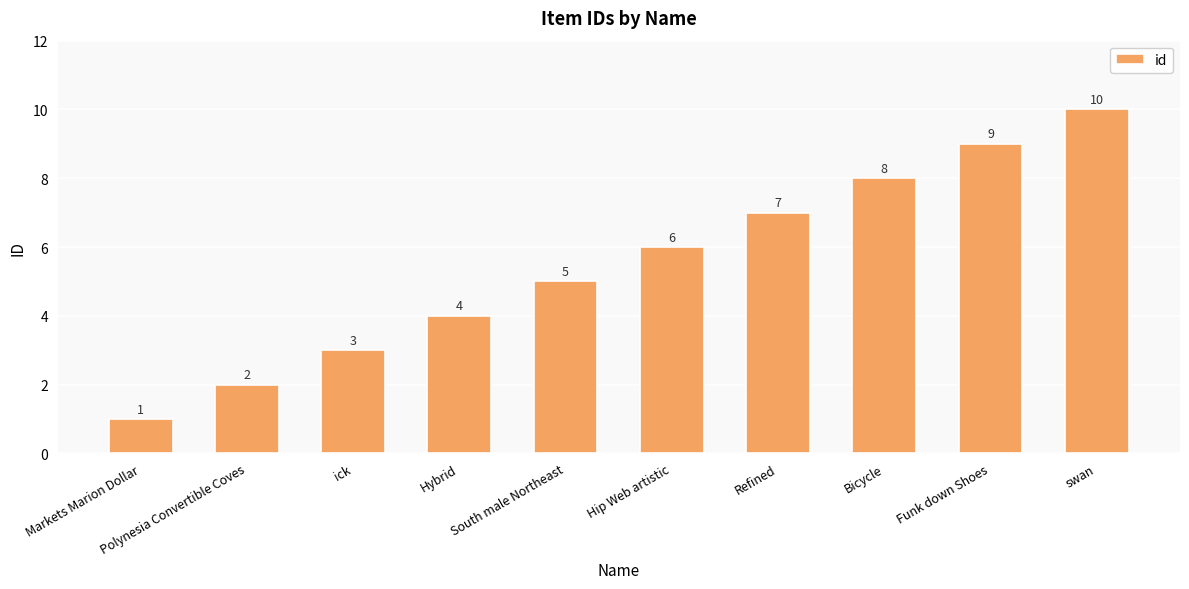

At which label is the value closest to 5?

South male Northeast